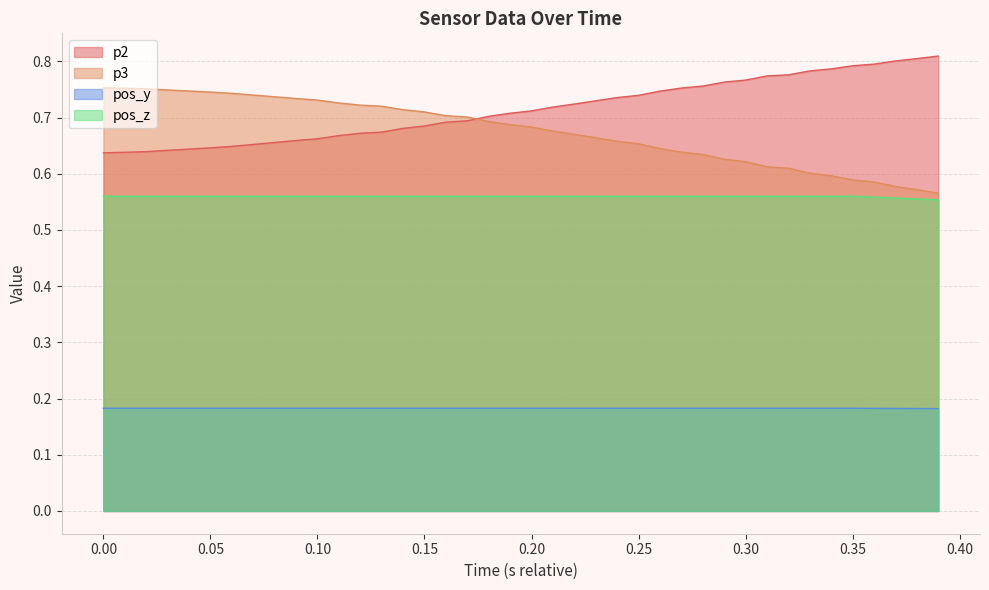

Is it true that pos_z equals 1.0 at 0.20?

False